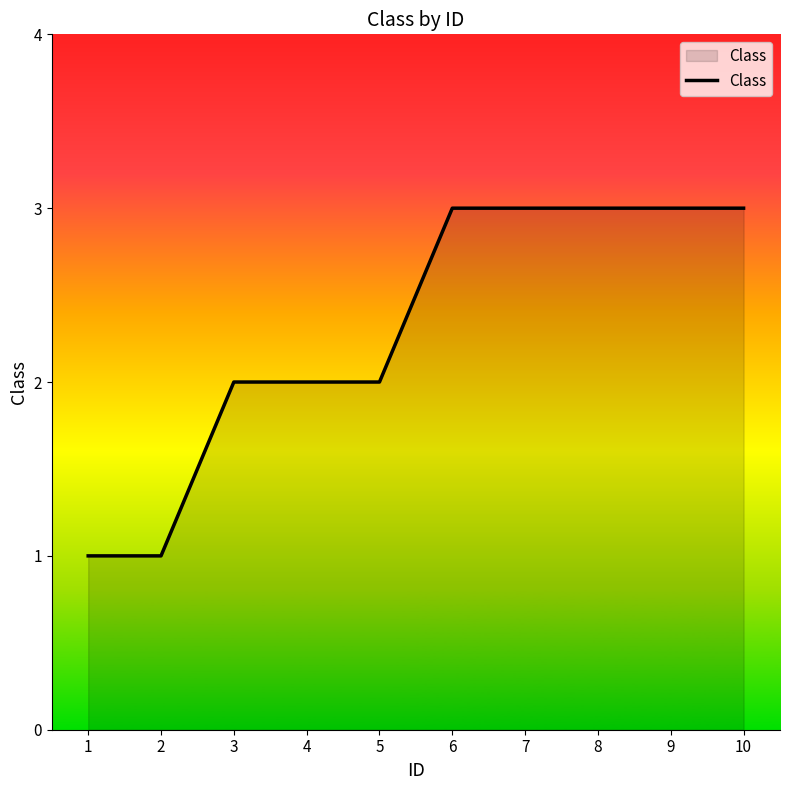

The value at 10 is 2. True or false?

False